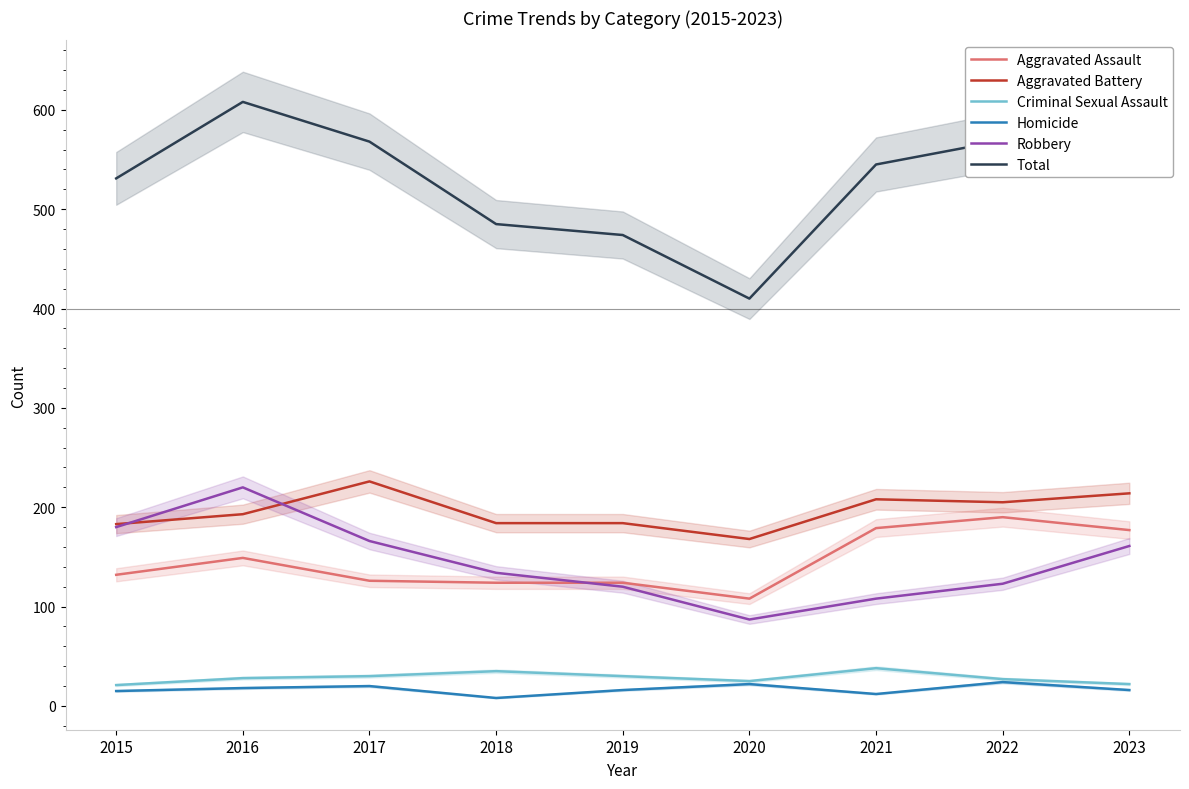

How many values in the Criminal Sexual Assault series exceed 28?

4